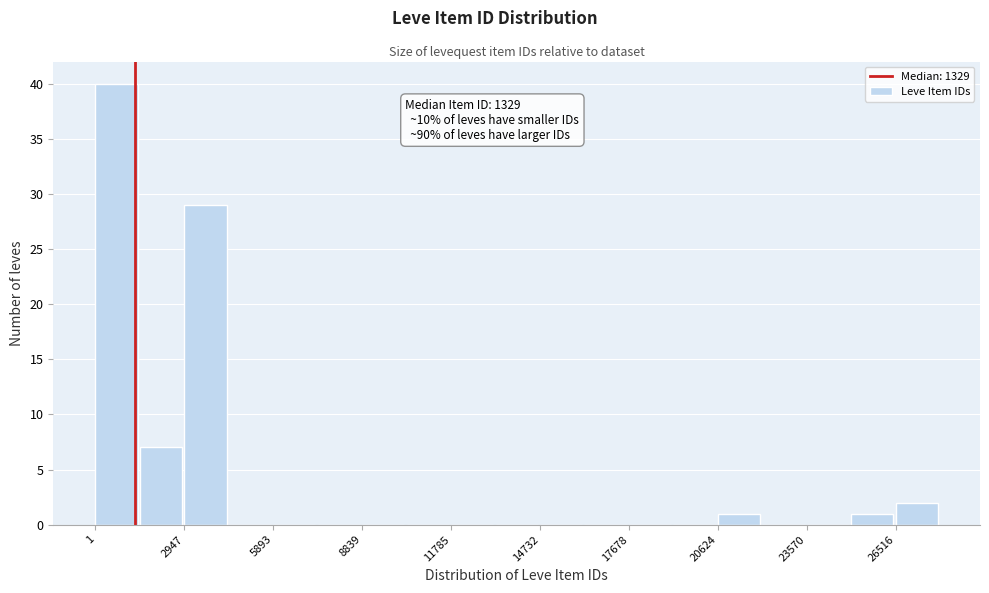

Around what value on the x-axis is the tallest bar? Give the approximate position of its centre, as read against the axis.

500